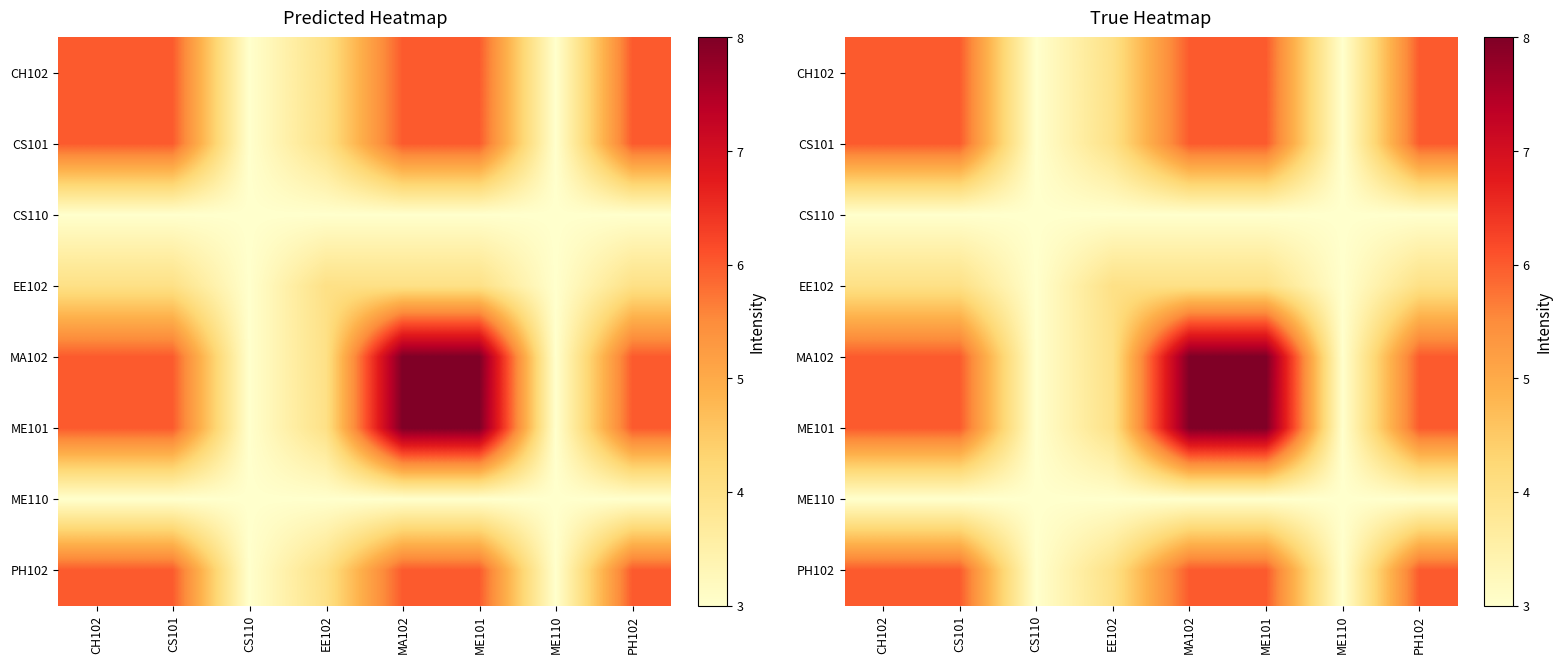

What is the total value across all series at ME101?

44